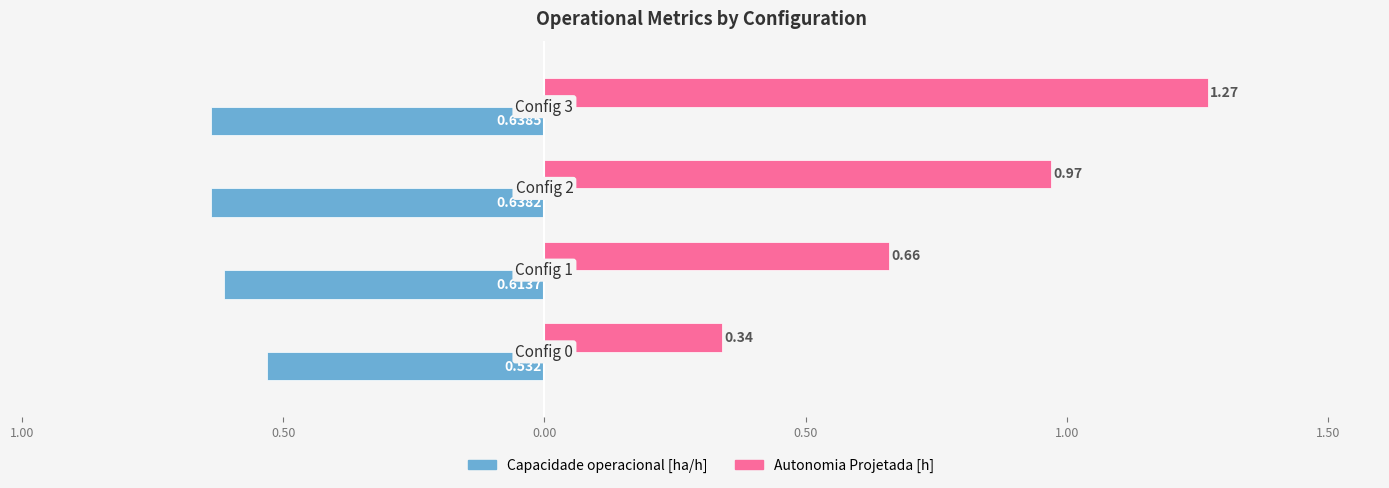

What are all the series names shown in the legend?

Capacidade operacional [ha/h], Autonomia Projetada [h]